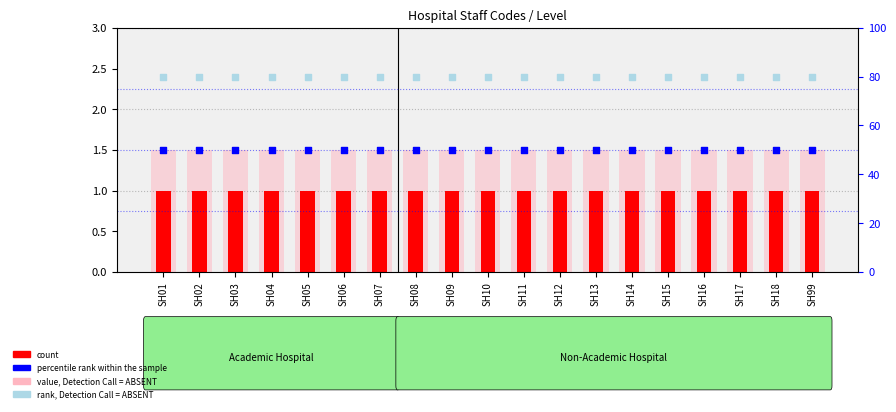

Which series has the largest total across all categories?

rank, Detection Call = ABSENT